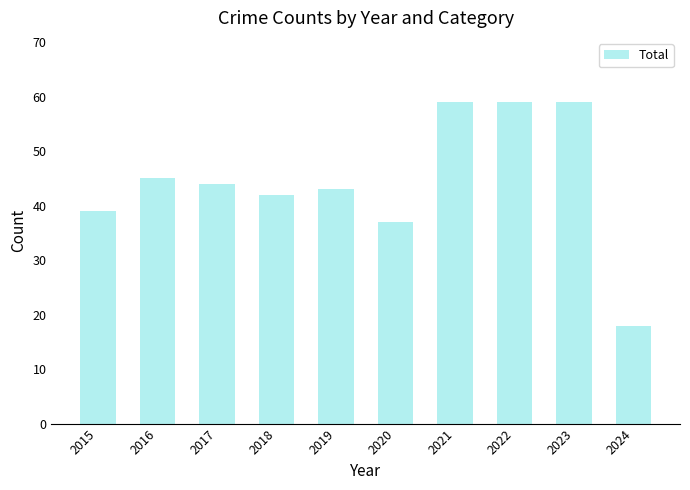

Reading right to left, transcribe all the data shown in this chart.

18	59	59	59	37	43	42	44	45	39